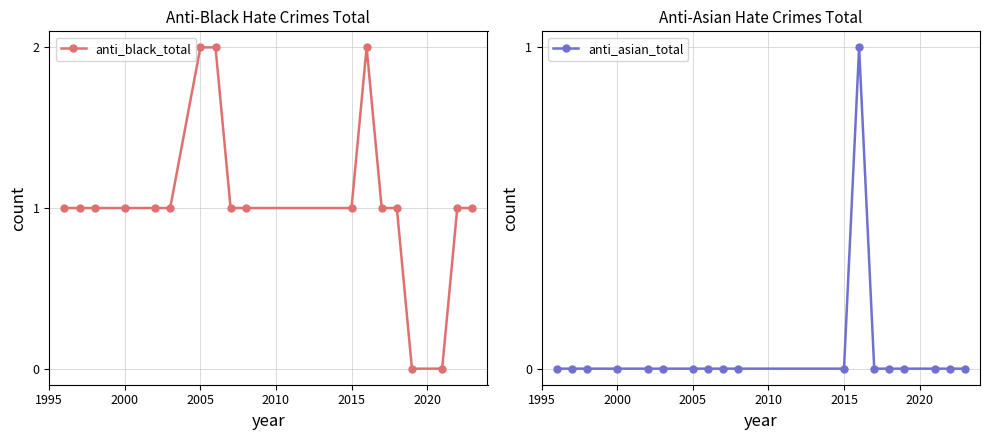

How many values in the anti_black_total series are below 1?

2